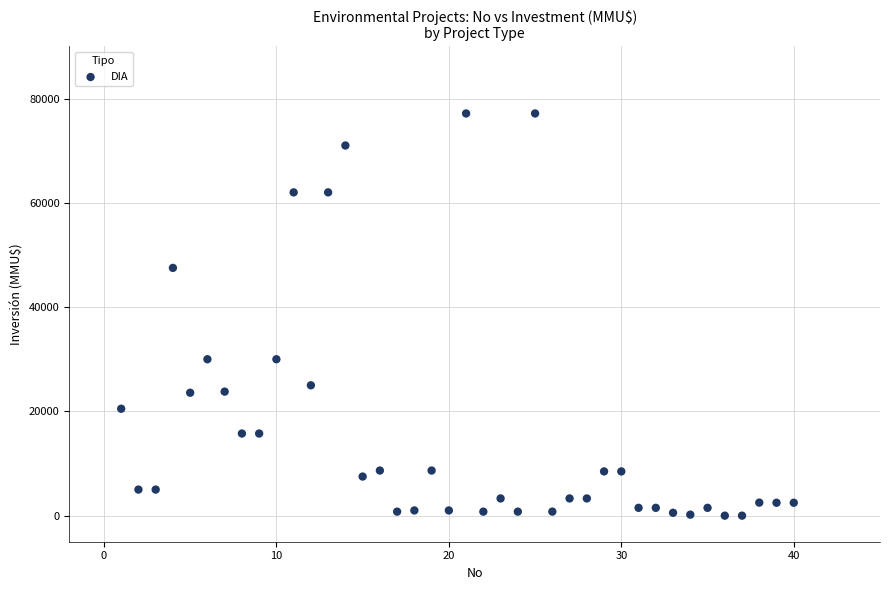

What is the range of Y values (max minus min)?

77133